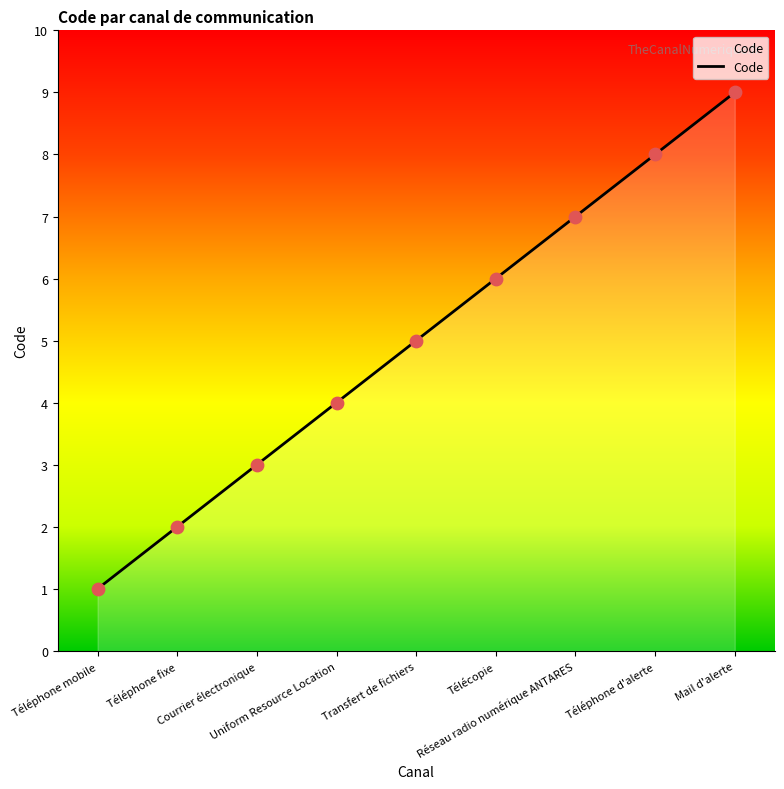

What is the greatest value displayed?

9